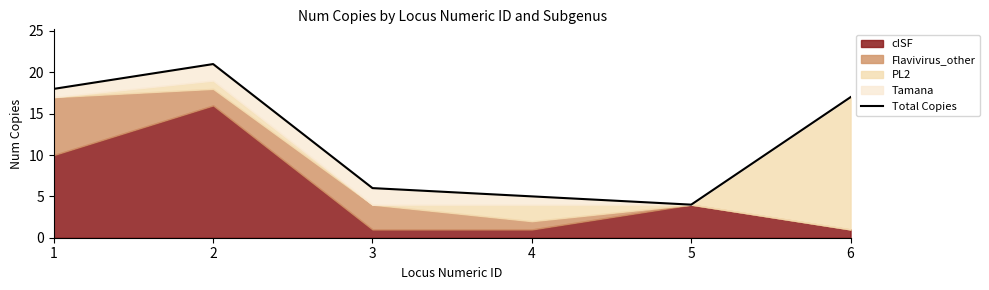

How many points are lower than both their immediate neighbors (excluding endpoints)?

1